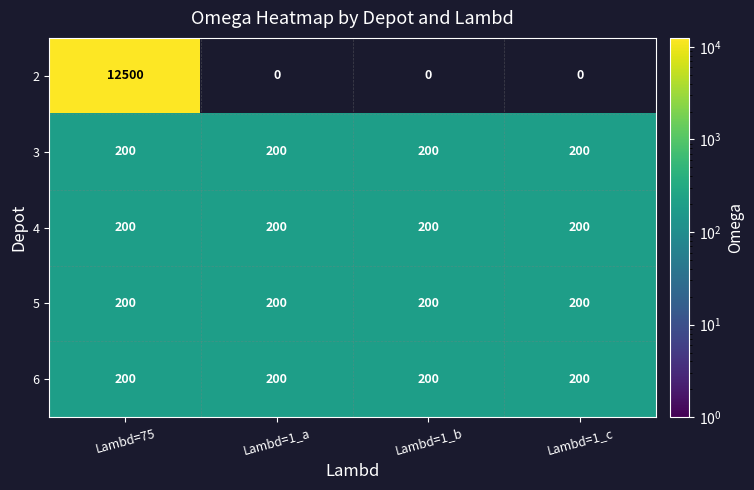

Which series changed the most between Lambd=75 and Lambd=1_c?

2